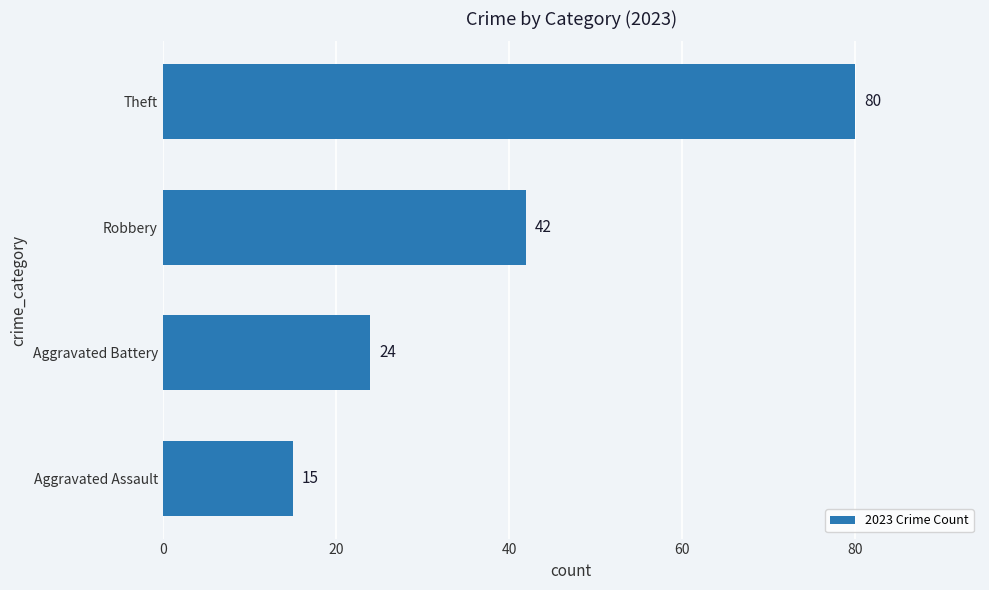

Count the values in the range 24 to 80.

3